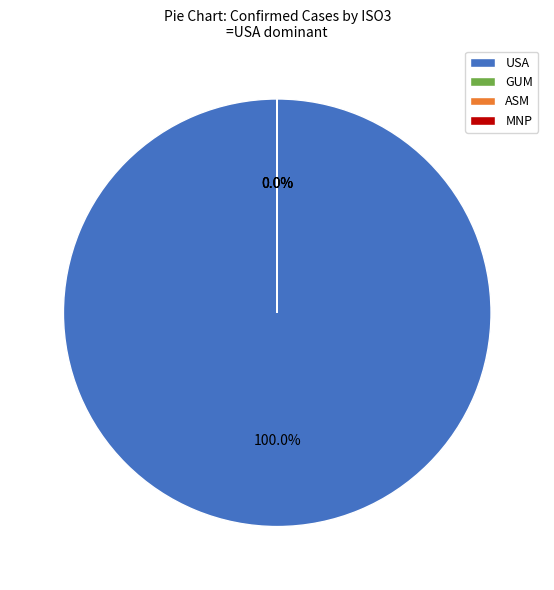

Which slice is the largest?

USA